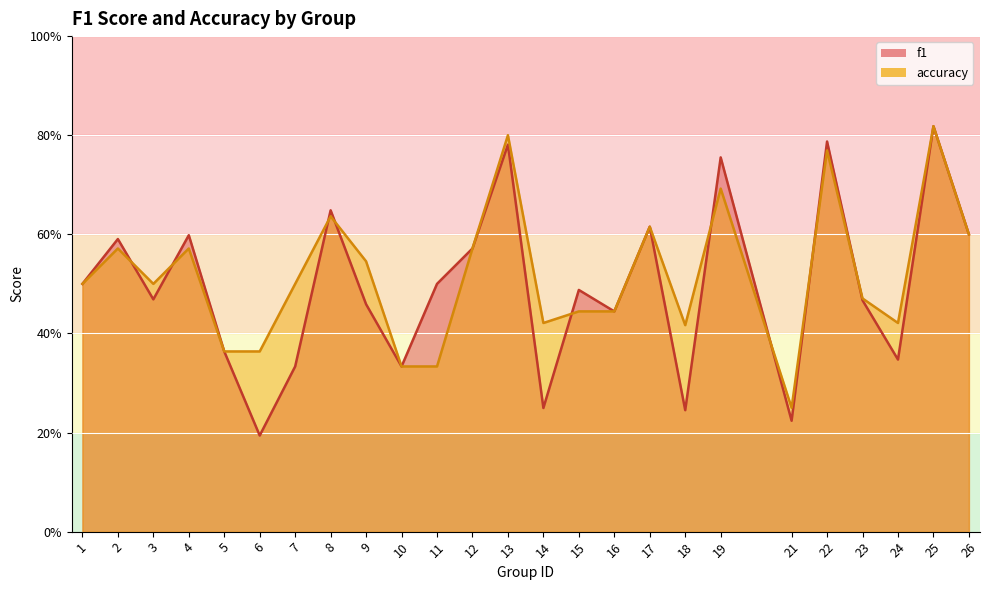

Which label corresponds to the smallest value in the chart?

6